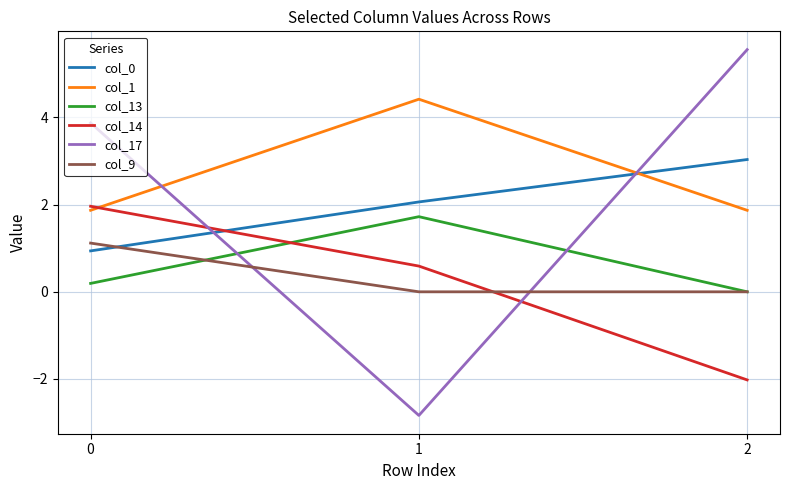

What is the greatest value displayed?

5.6